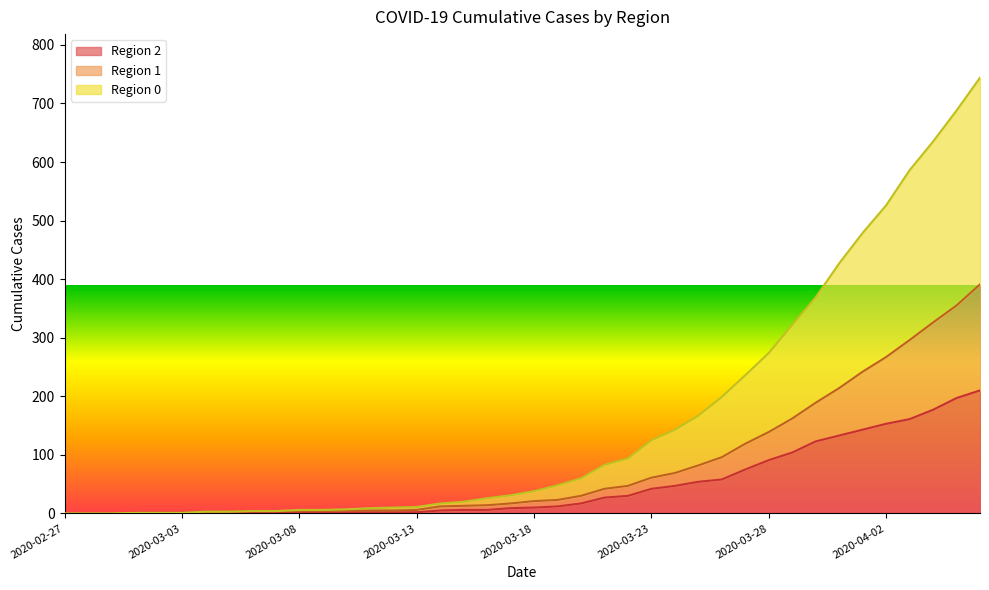

How many series are shown in this chart?

3